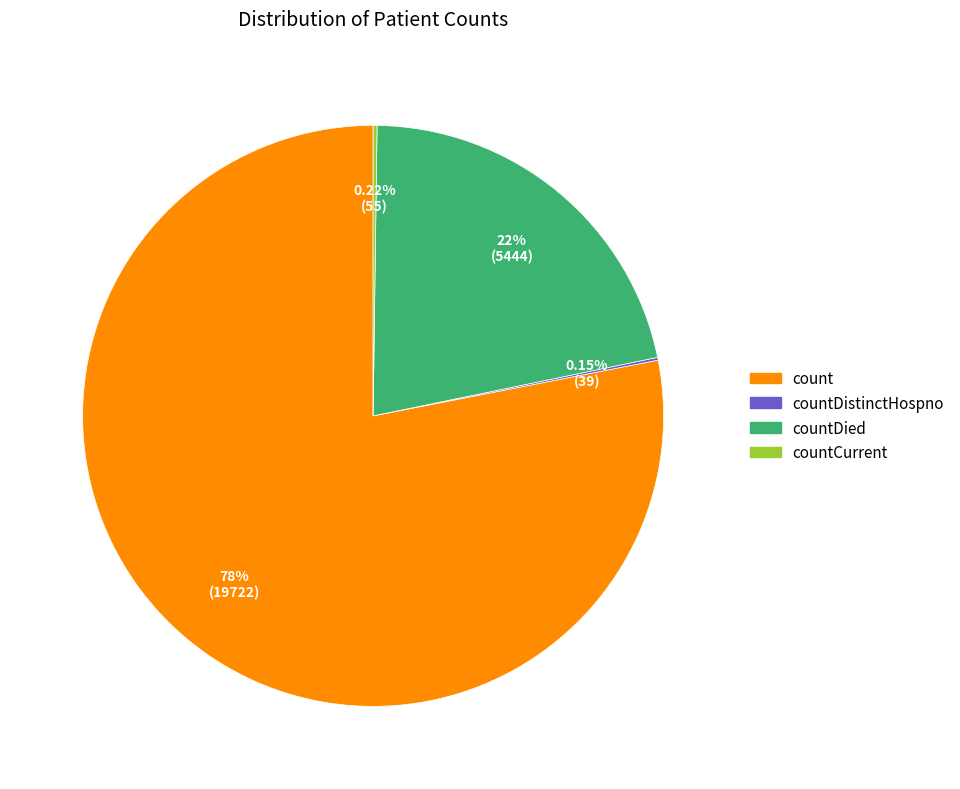

Is there a majority slice in this chart?

Yes